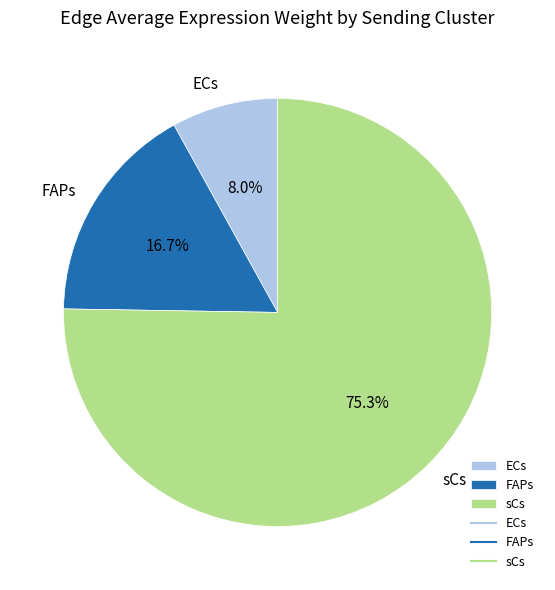

Approximately how many times larger is the value at sCs compared to ECs?

9.4